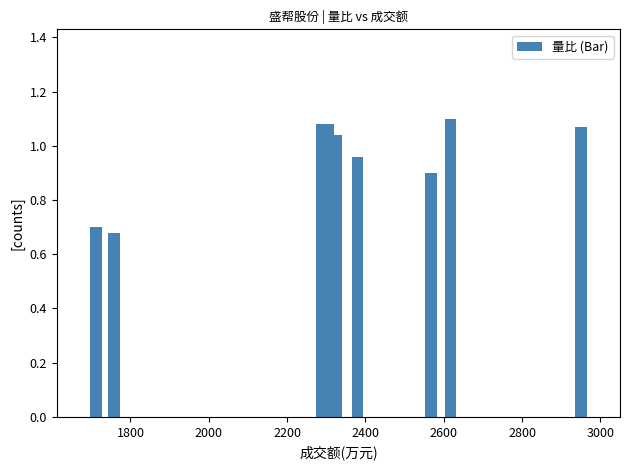

What is the sum of all values?

9.6